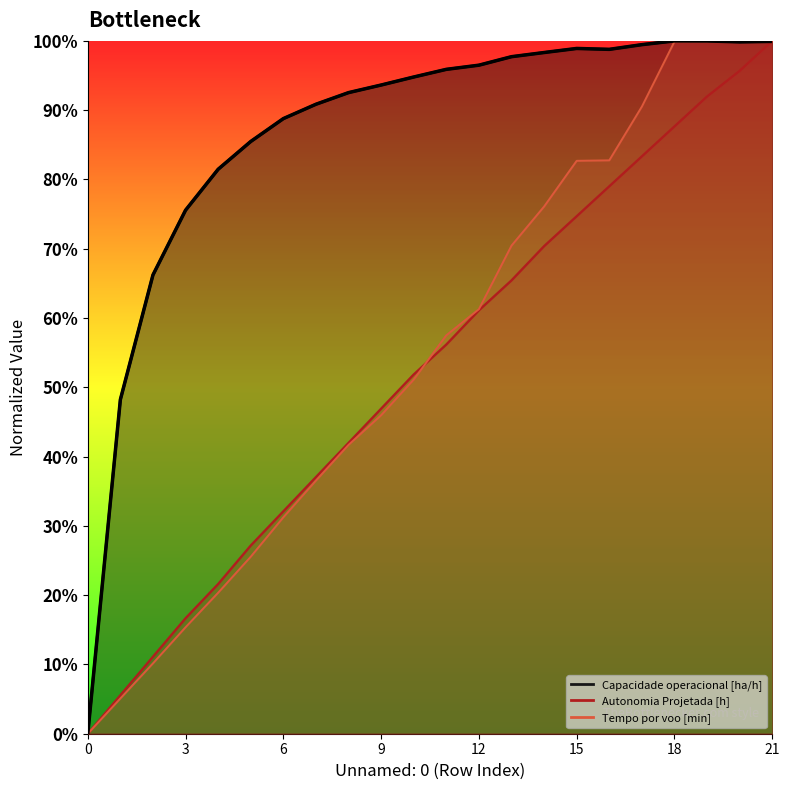

True or false: Autonomia Projetada [h] has more than 2 points higher than both neighbors.

False